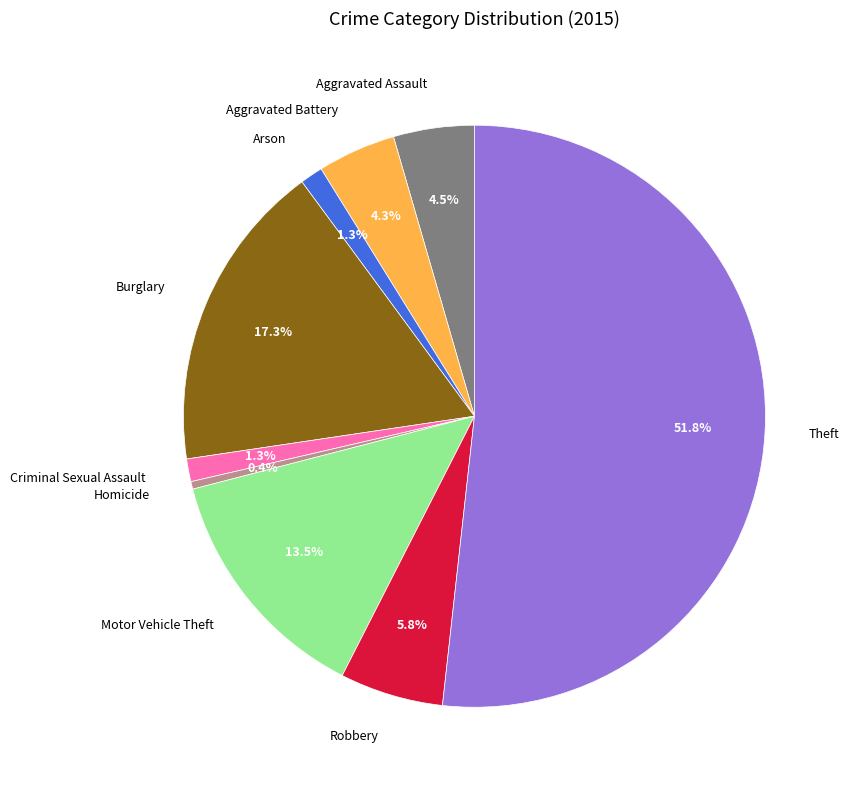

Does Aggravated Battery account for over 50% of the chart?

No